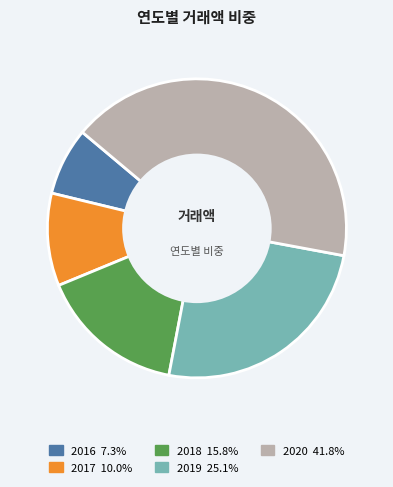

How many slices are in this pie chart?

5